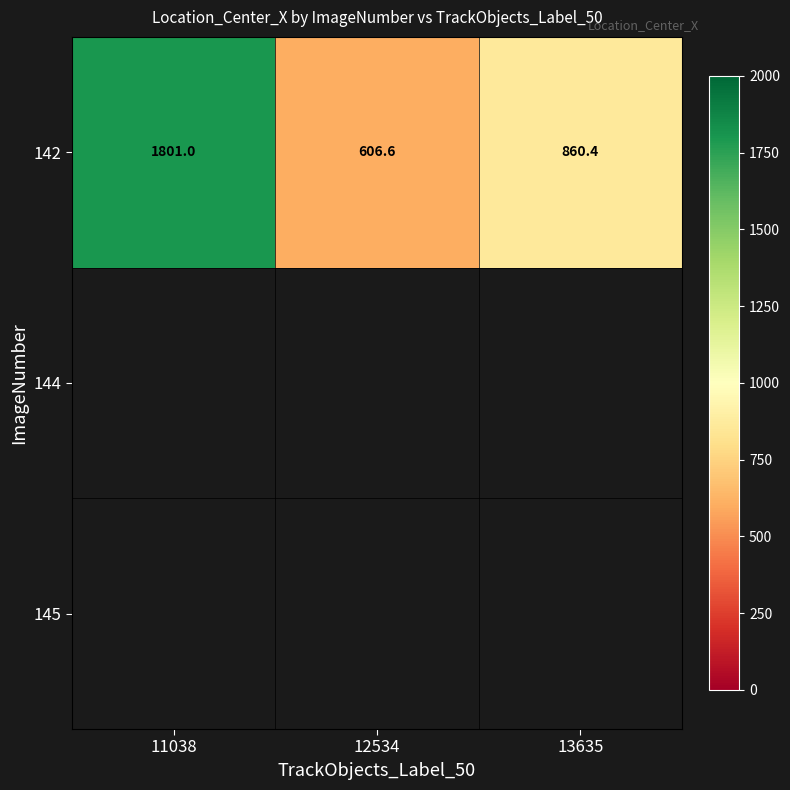

Reading left to right, list all the values displayed in this chart.

11038=1801.0	12534=606.6	13635=860.4